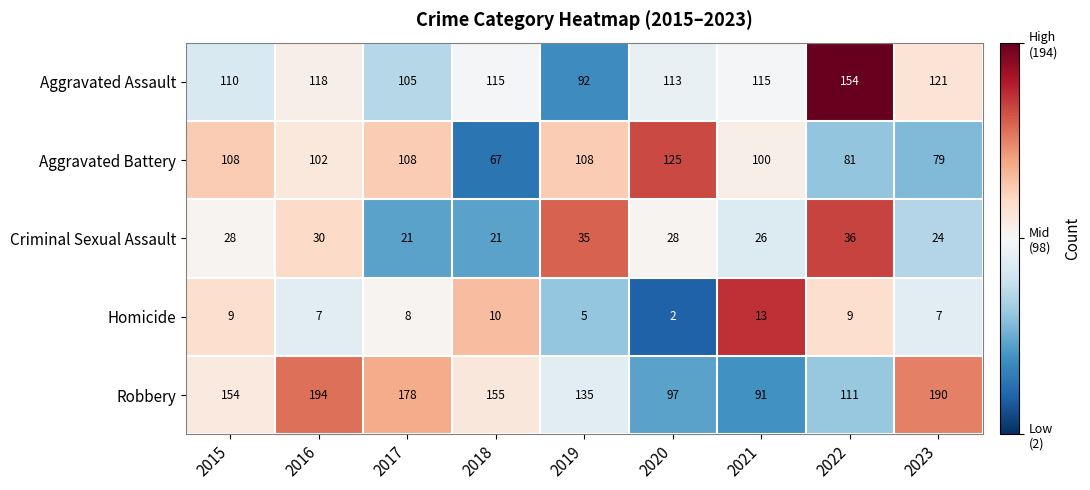

What value does the Homicide series have at 2017, to the nearest 5?

10